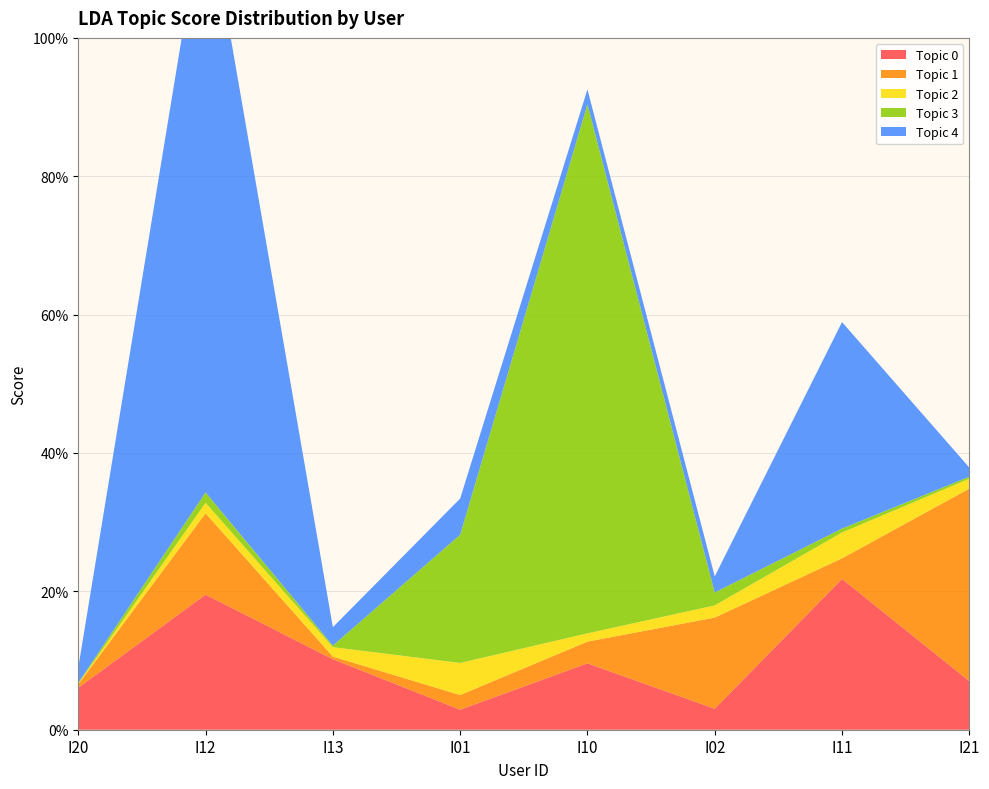

Reading left to right, what are all the values shown in this chart?

Topic 0: I20=0.1	I12=0.2	I13=0.1	I01=0.0	I10=0.1	I02=0.0	I11=0.2	I21=0.1
Topic 1: I20=0.0	I12=0.1	I13=0.0	I01=0.0	I10=0.0	I02=0.1	I11=0.0	I21=0.3
Topic 2: I20=0.0	I12=0.0	I13=0.0	I01=0.0	I10=0.0	I02=0.0	I11=0.0	I21=0.0
Topic 3: I20=0.0	I12=0.0	I13=0.0	I01=0.2	I10=0.8	I02=0.0	I11=0.0	I21=0.0
Topic 4: I20=0.0	I12=0.9	I13=0.0	I01=0.1	I10=0.0	I02=0.0	I11=0.3	I21=0.0